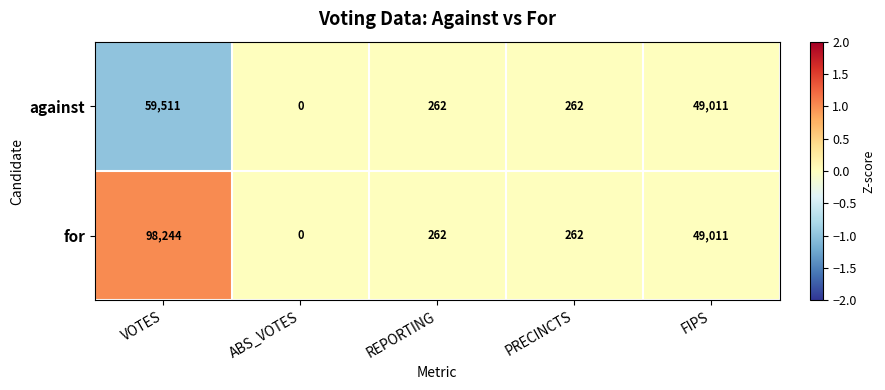

Reading left to right, list all the values displayed in this chart.

against: 59511	0	262	262	49011
for: 98244	0	262	262	49011